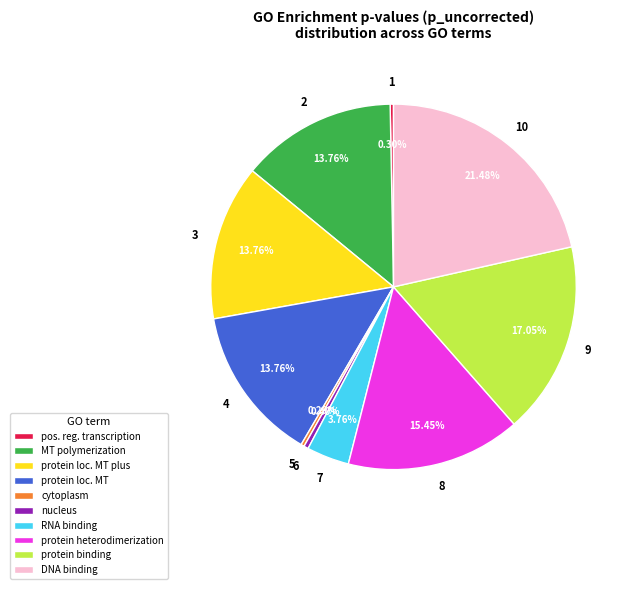

How many segments does this pie chart have?

10